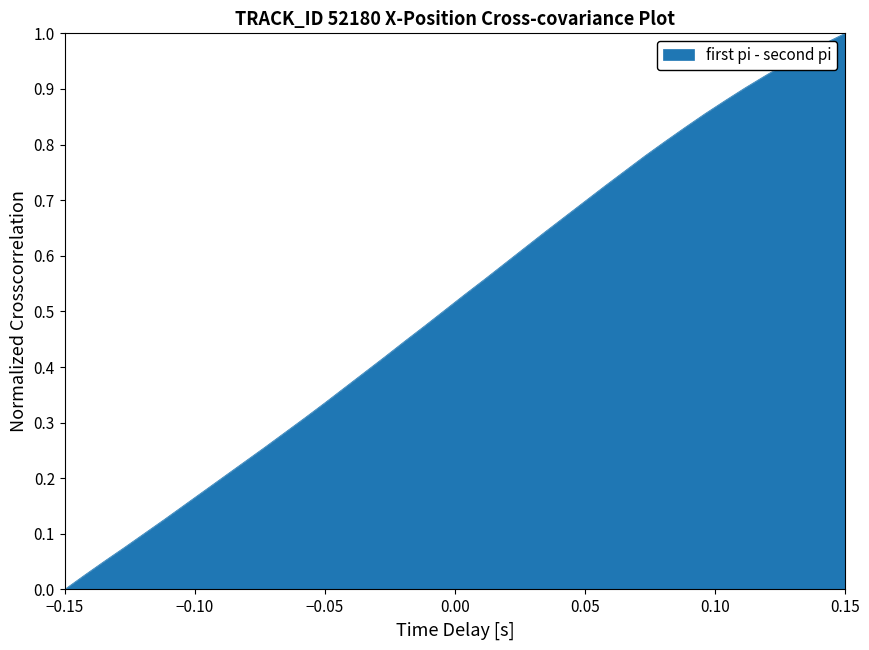

At which label is the value closest to 0?

−0.15